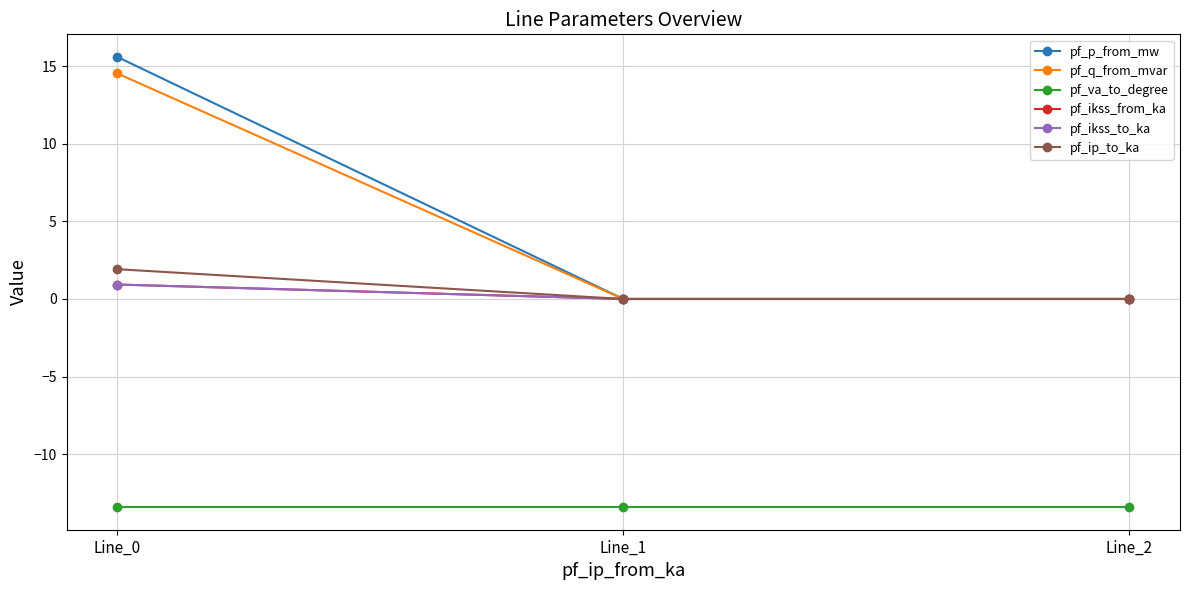

What is the difference between the pf_q_from_mvar values at Line_2 and Line_0?

14.5